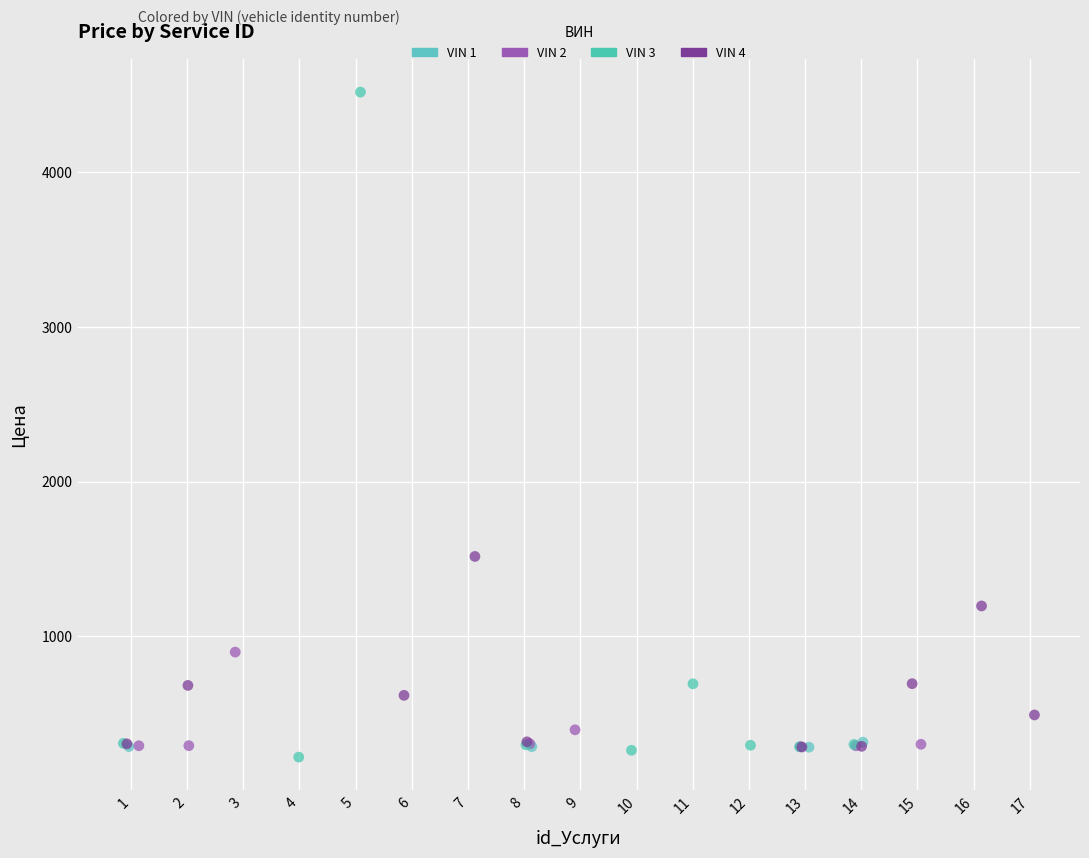

Which series reaches the minimum Y coordinate?

VIN 3